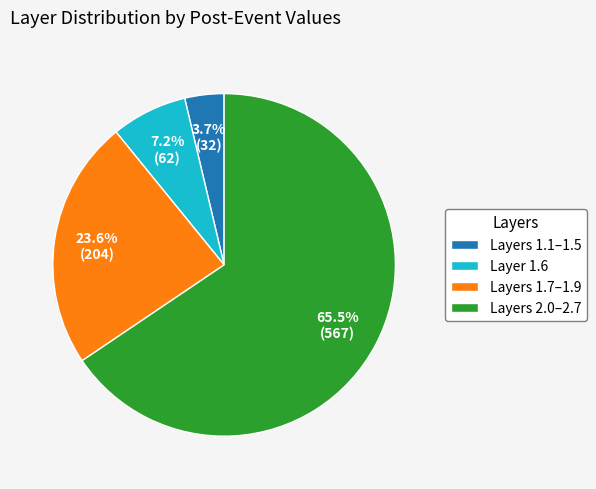

Rank the categories by value from lowest to highest.

Layers 1.1–1.5, Layer 1.6, Layers 1.7–1.9, Layers 2.0–2.7